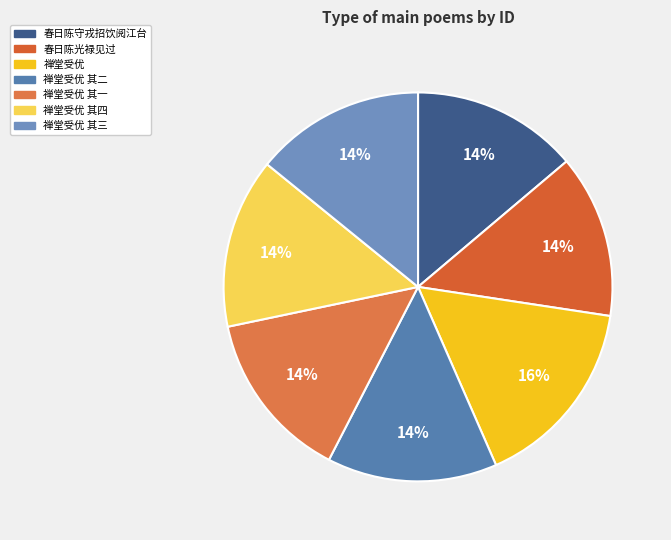

Which slice is the largest?

丁卯春日陈行天梁未央婆塞戒各以诗见投赋答四首诸子于诃林禅堂受优